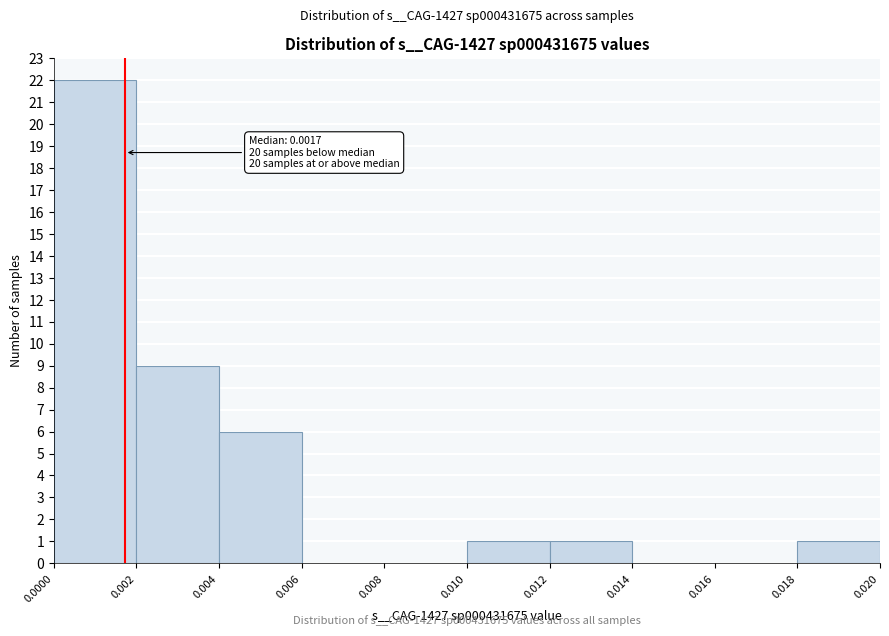

Which range on the x-axis has the tallest bar?

0.0000 to 0.002